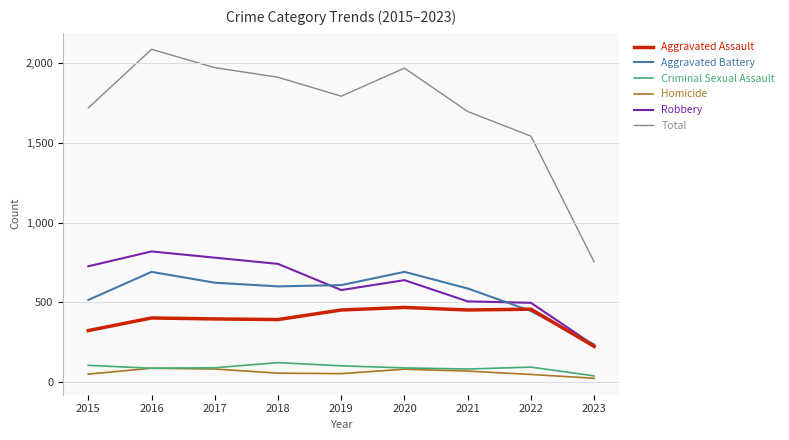

True or false: Criminal Sexual Assault and Robbery intersect in this chart.

False